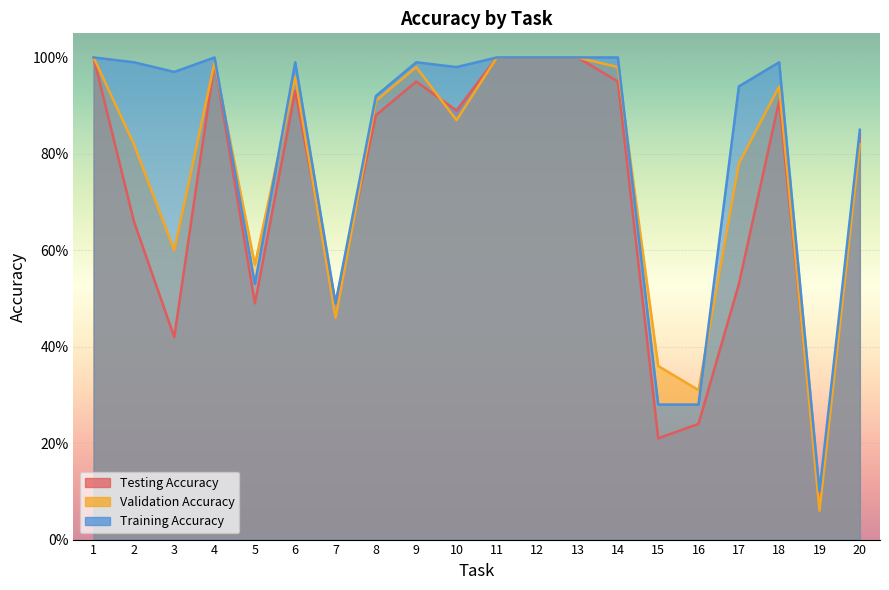

The value of Testing Accuracy at 12 is 0.6. True or false?

False